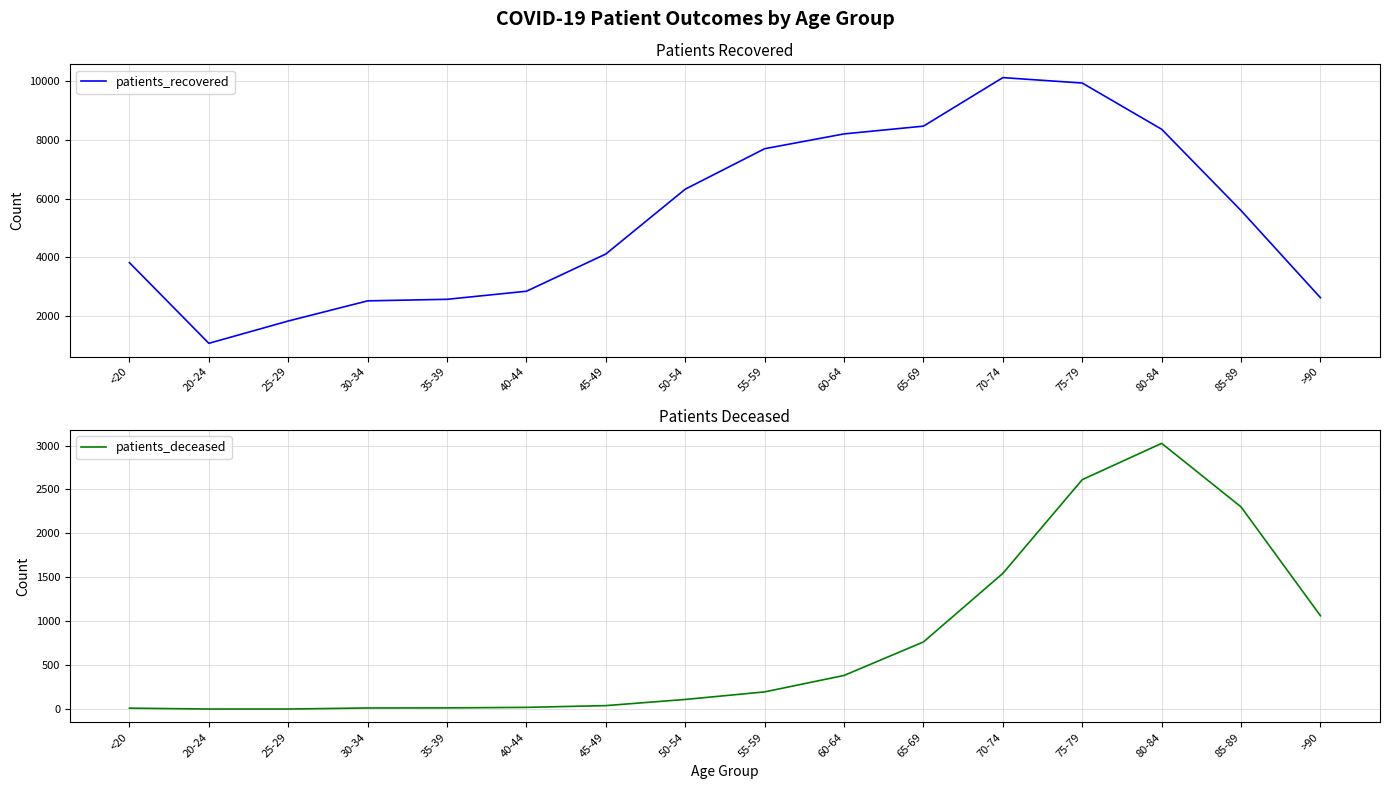

What is the sum of all patients_recovered values?

86081